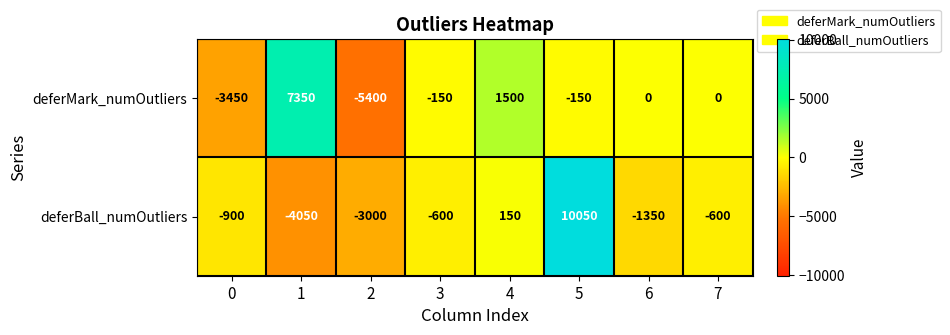

The value of deferMark_numOutliers at 0 is -3450. True or false?

True